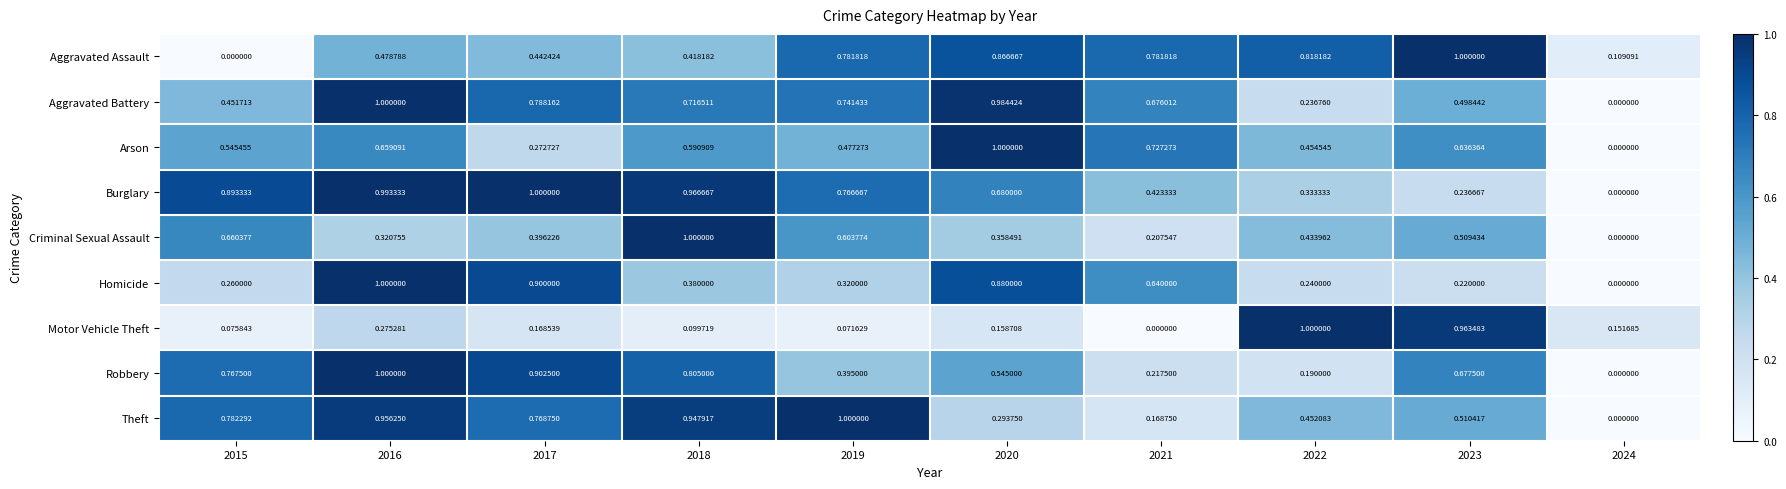

How many series are shown in this chart?

9